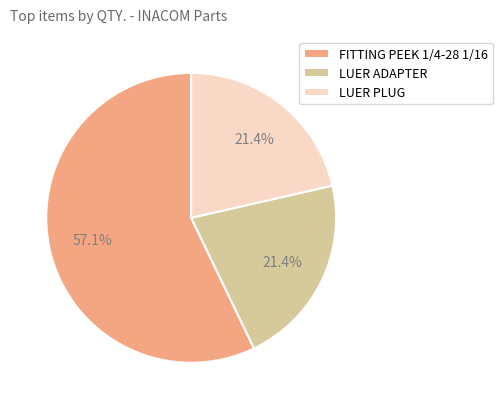

How much of the chart is everything except LUER PLUG?

78.6%